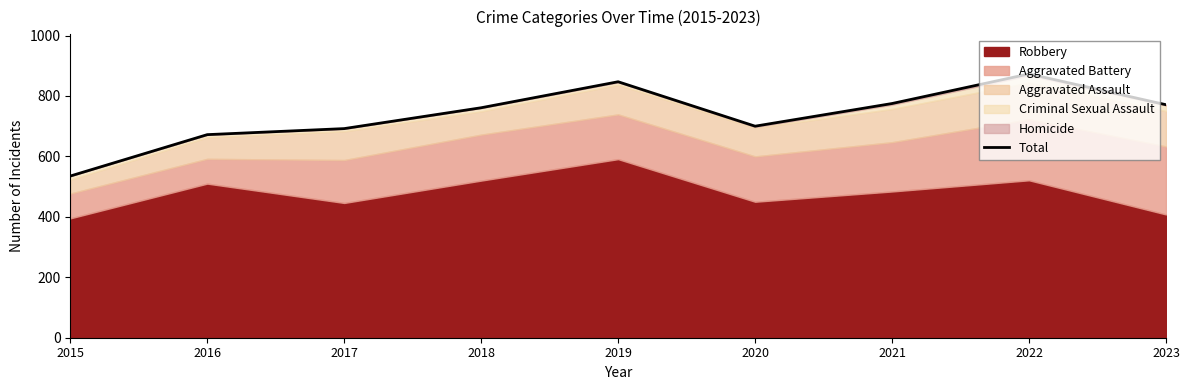

What is the value of the 4th point from the left?

761